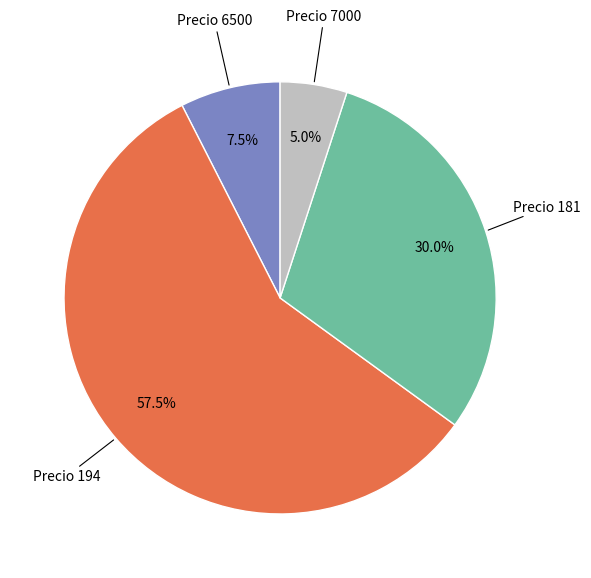

Combined, what portion of the pie is Precio 6500 and Precio 7000?

12.5%